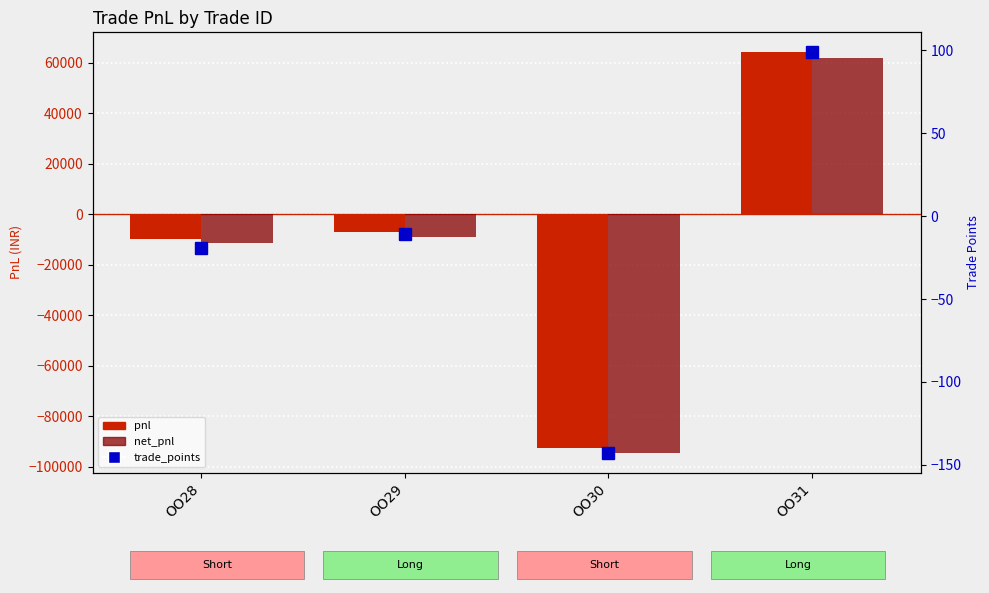

How many series are shown in this chart?

3